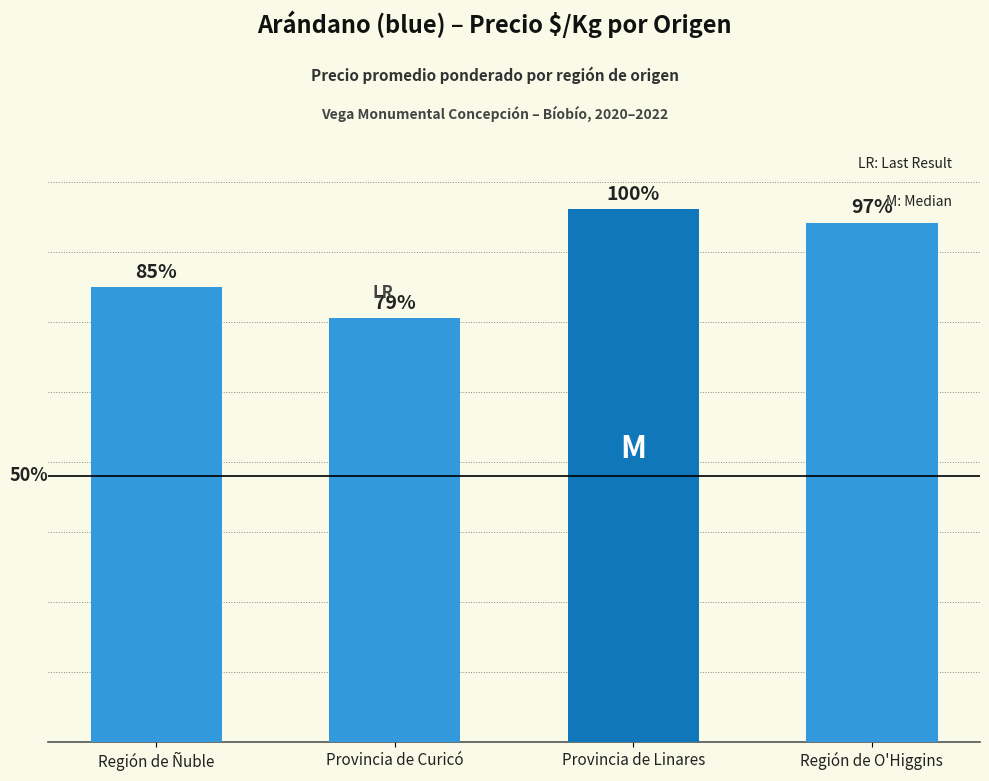

Reading right to left, list all the values displayed in this chart.

Región de O'Higgins=1763	Provincia de Linares=1809	Provincia de Curicó=1438	Región de Ñuble=1543